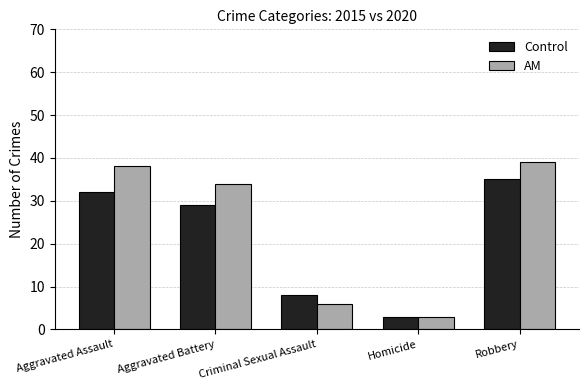

The value of Control at Robbery is 60. True or false?

False